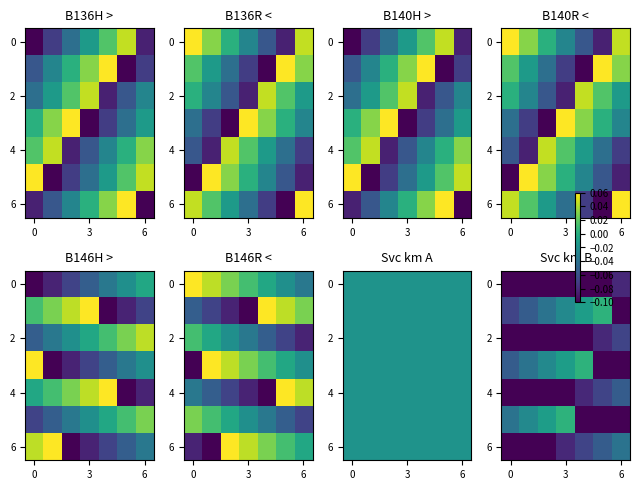

What is the minimum value shown in the chart?

-0.3